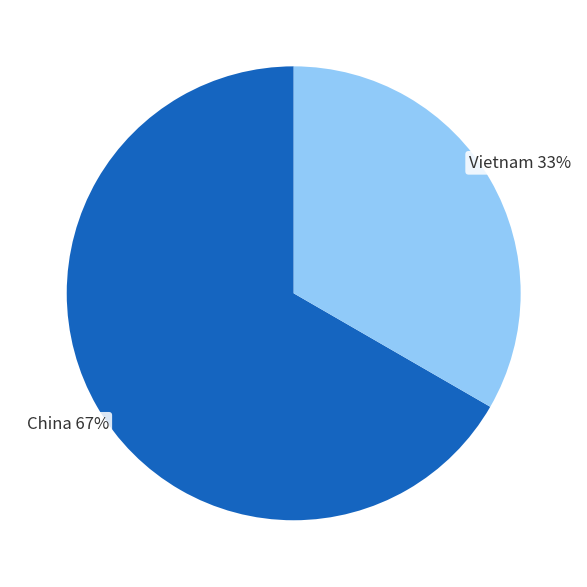

To the nearest percent, what is the average slice percentage?

50%